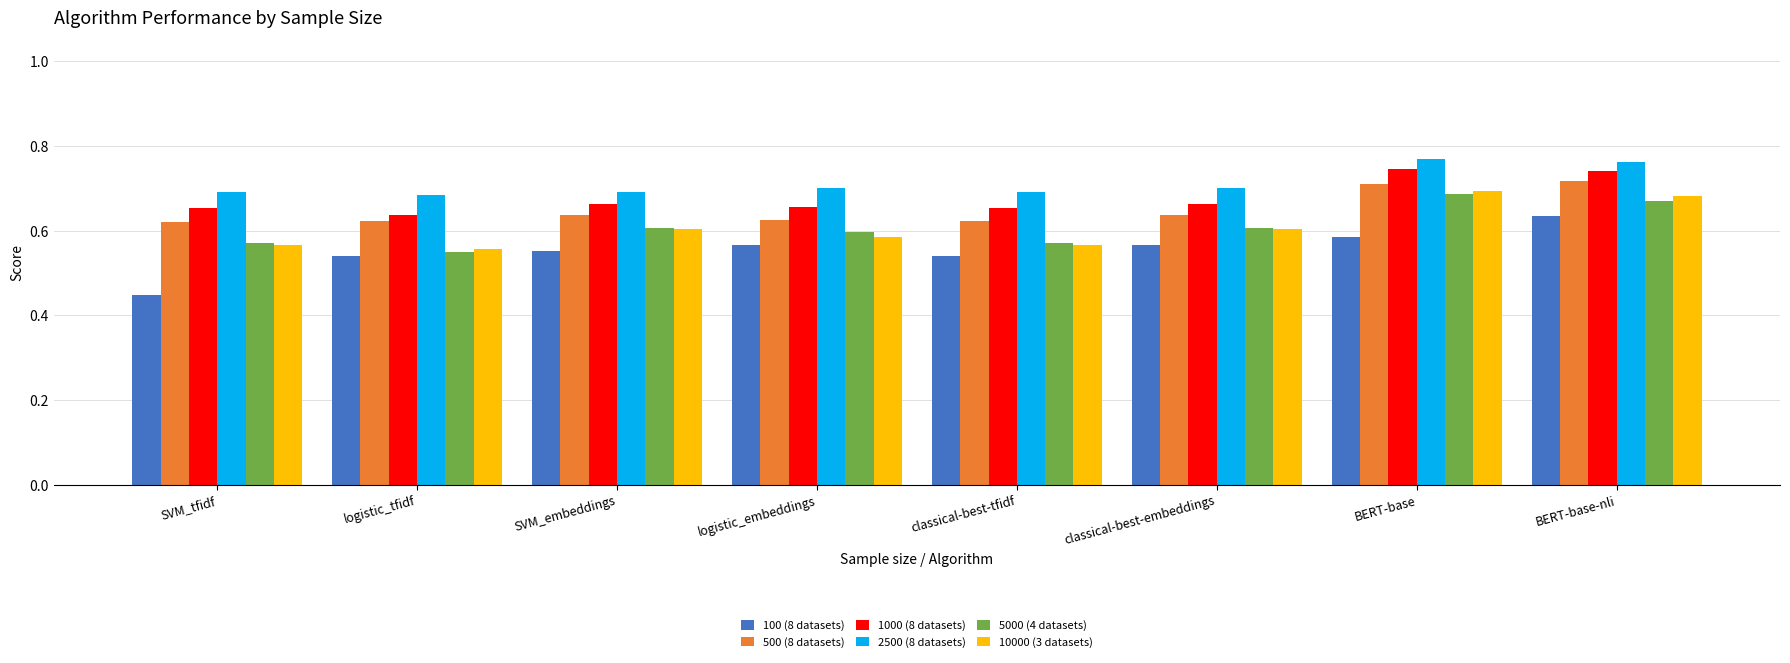

At how many categories does at least one series exceed 0?

8